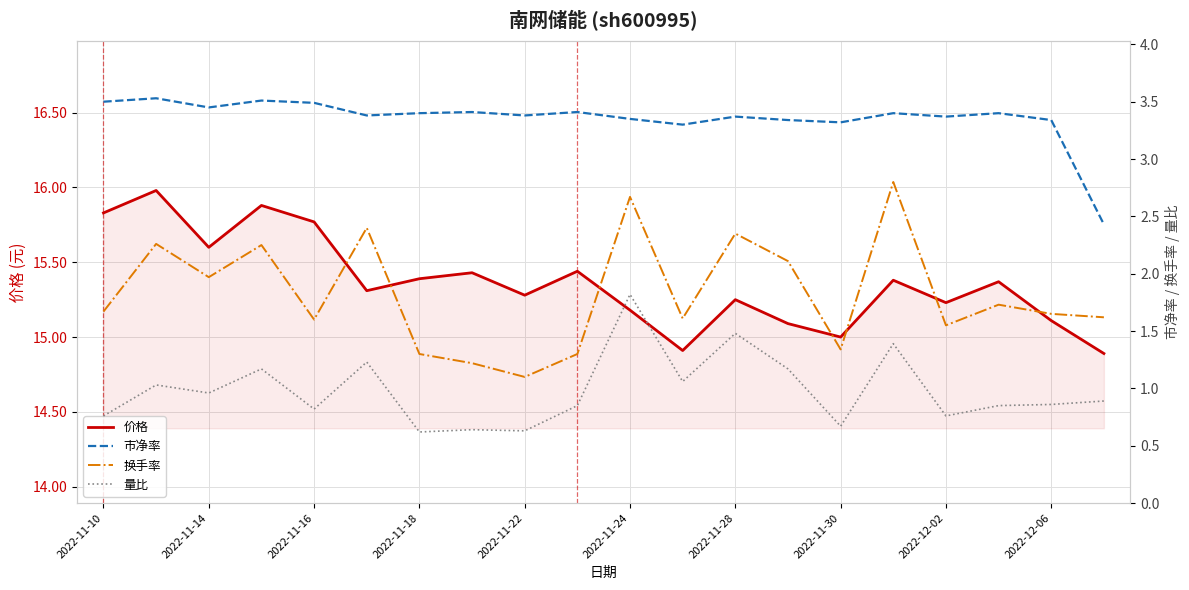

Which series has the widest spread of values?

换手率